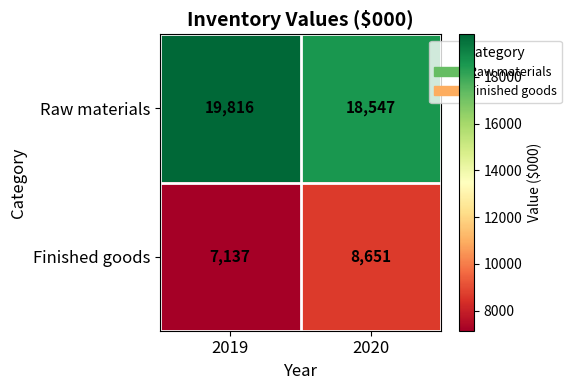

Which series has the widest spread of values?

Finished goods